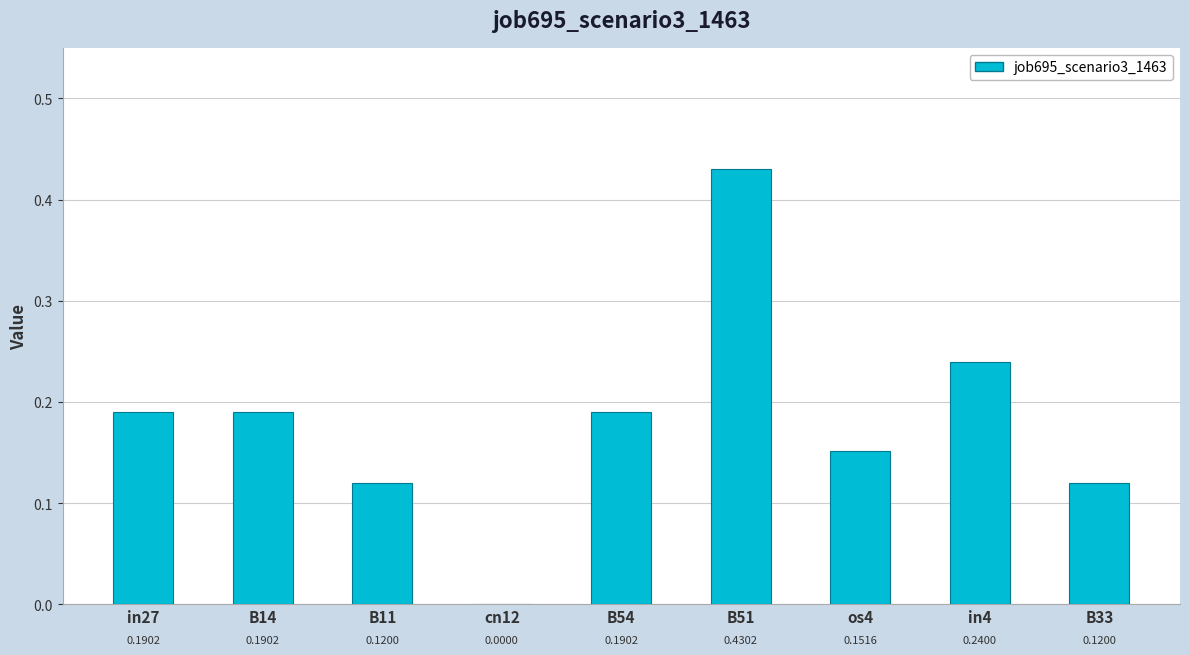

The chart shows a value of 0.1 at B54. True or false?

False